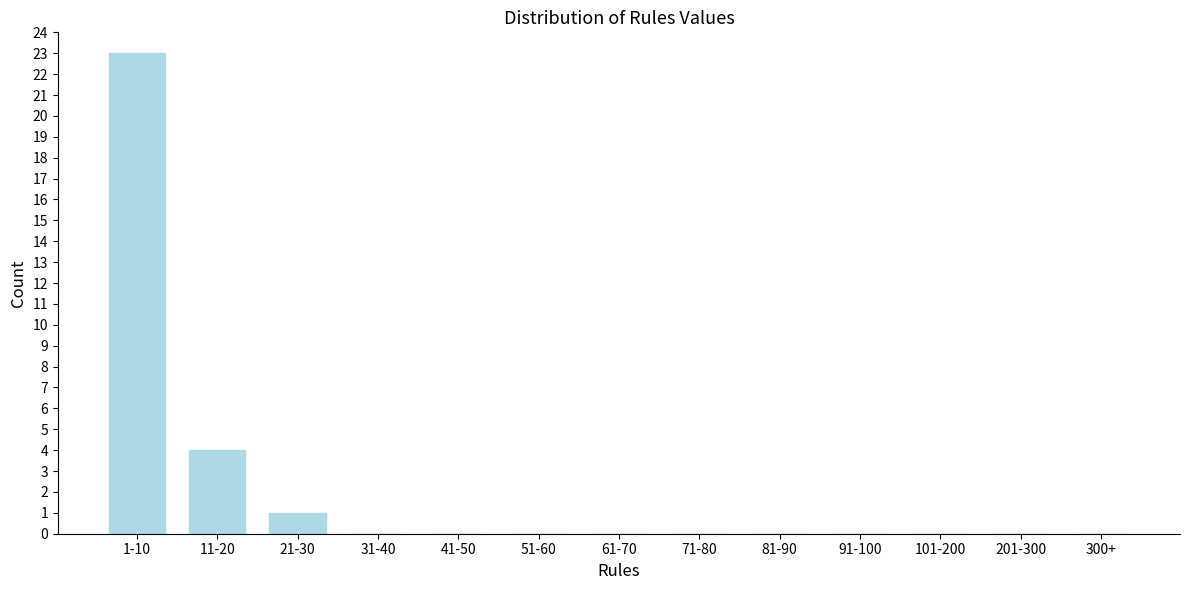

Reading left to right, extract all data points from this chart.

1-10=23	11-20=4	21-30=1	31-40=0	41-50=0	51-60=0	61-70=0	71-80=0	81-90=0	91-100=0	101-200=0	201-300=0	300+=0